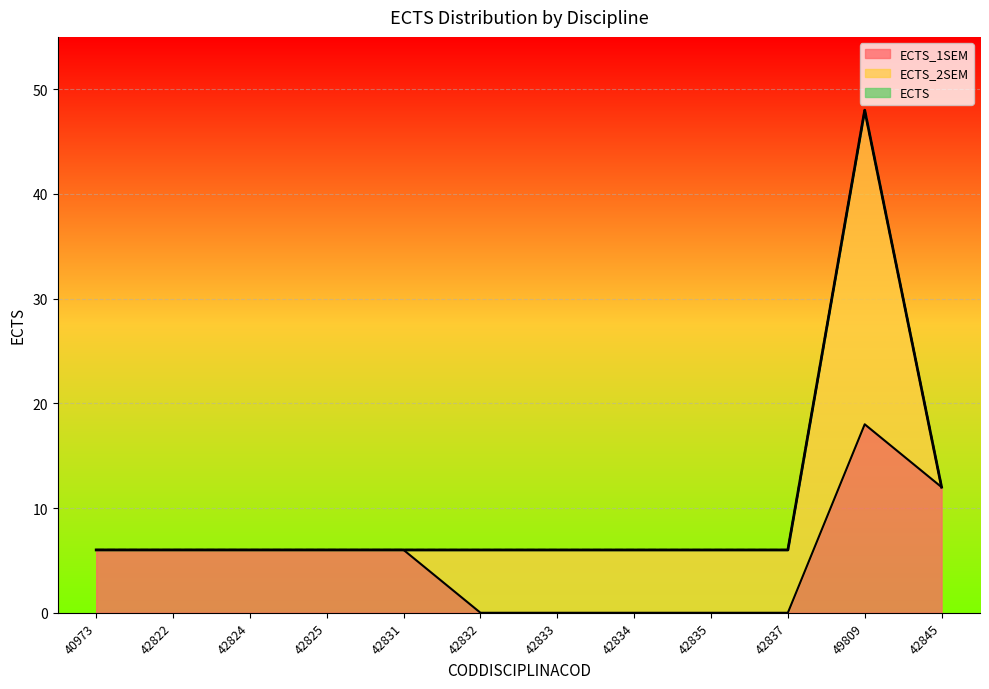

How many interior local peaks does the ECTS series have?

1